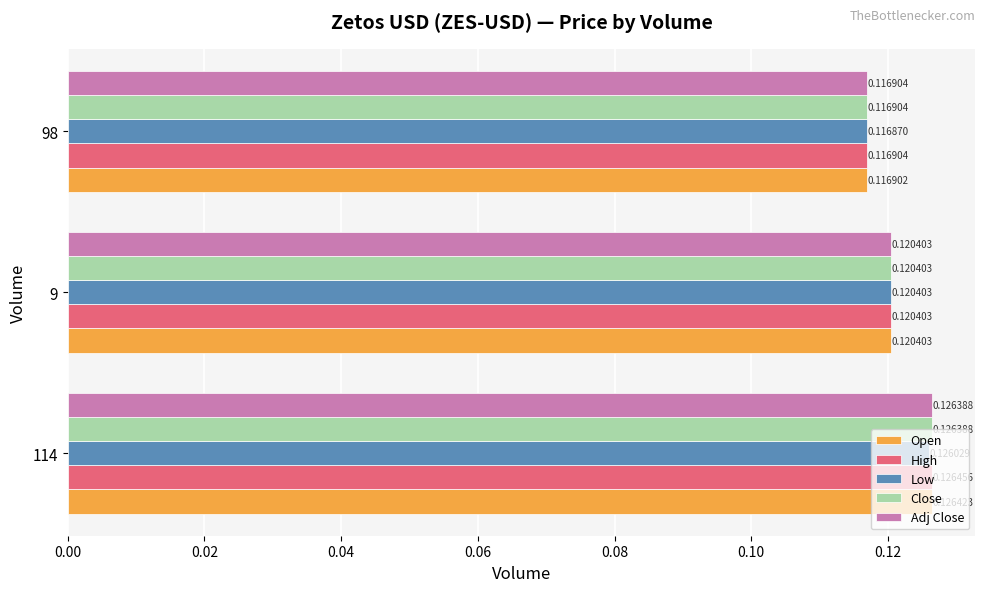

What are all the series names shown in the legend?

Open, High, Low, Close, Adj Close